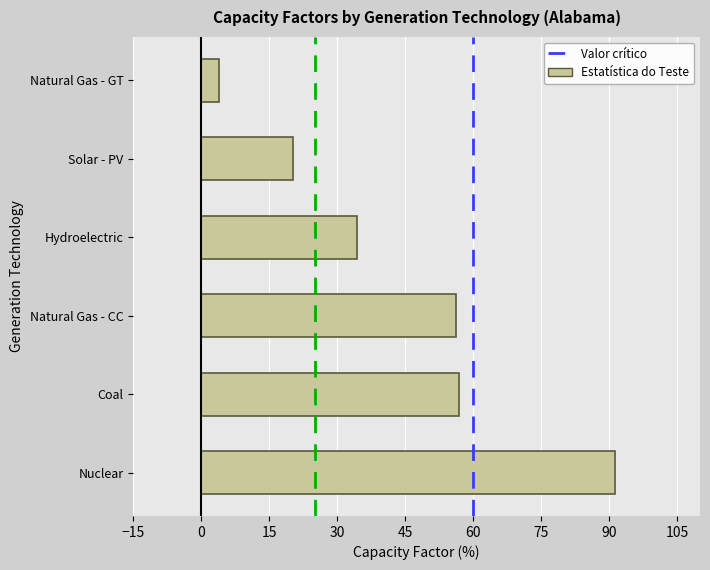

Reading top to bottom, what are all the values shown in this chart?

4.0	20.3	34.5	56.2	56.9	91.3